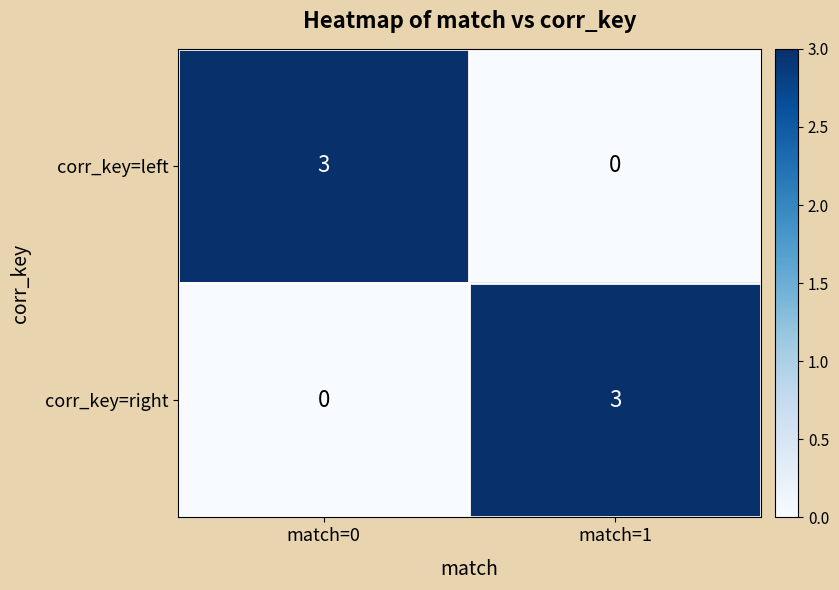

Reading left to right, transcribe all the data shown in this chart.

corr_key=left: match=0=3	match=1=0
corr_key=right: match=0=0	match=1=3